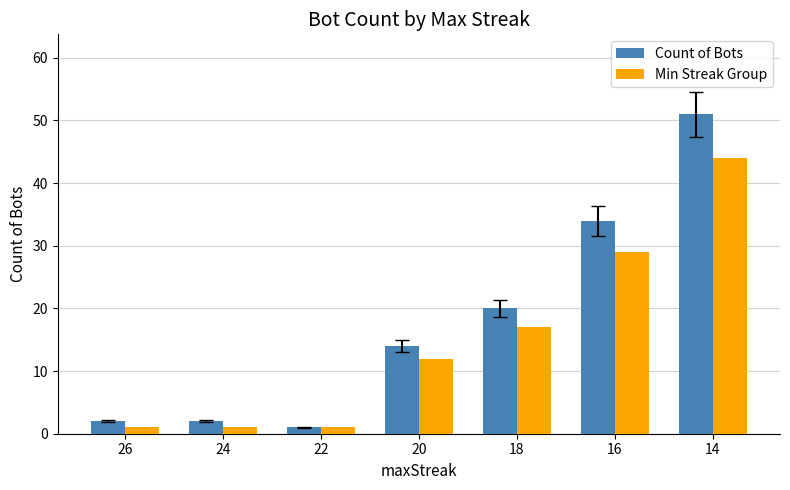

Is the value of Count of Bots at 16 greater than the value of Min Streak Group at 14?

No